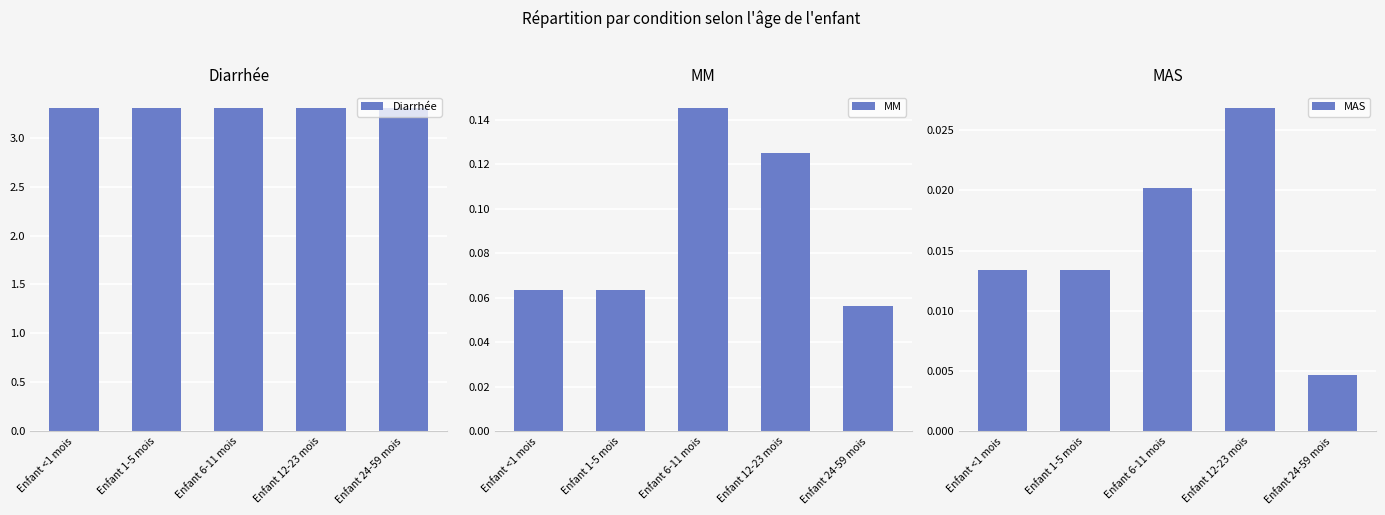

Between Enfant <1 mois and Enfant 24-59 mois, which series saw the biggest shift?

MAS